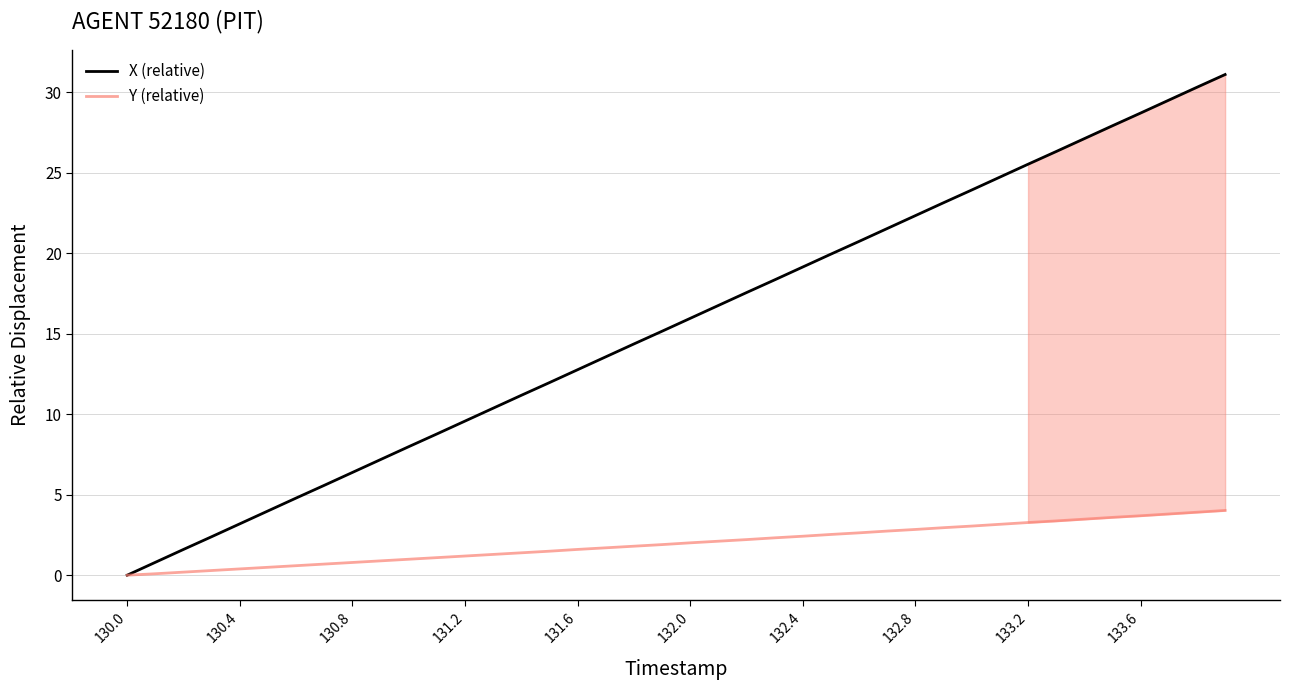

What is the highest value of the Y (relative) series?

4.0